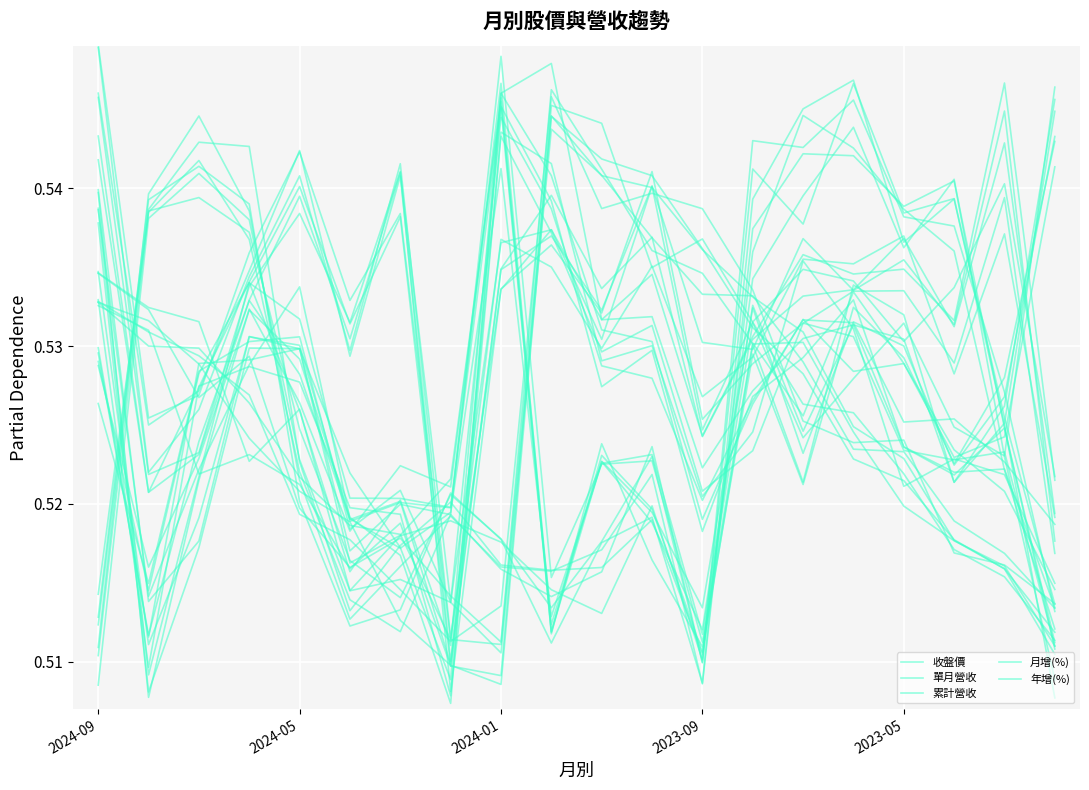

What is the value of the 月增(%) point at the 6th from the left?

0.5